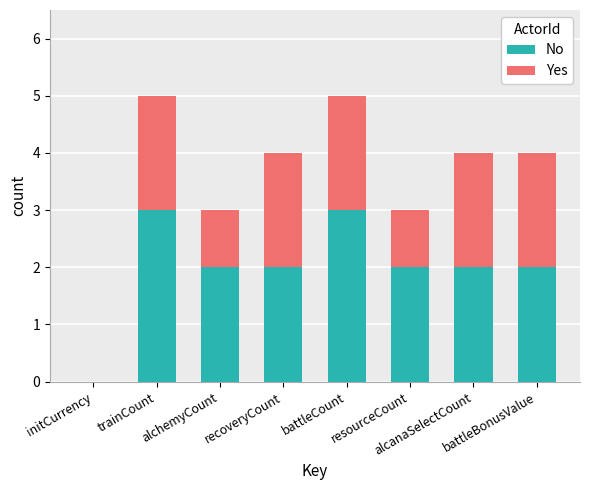

What is the maximum value for No?

3